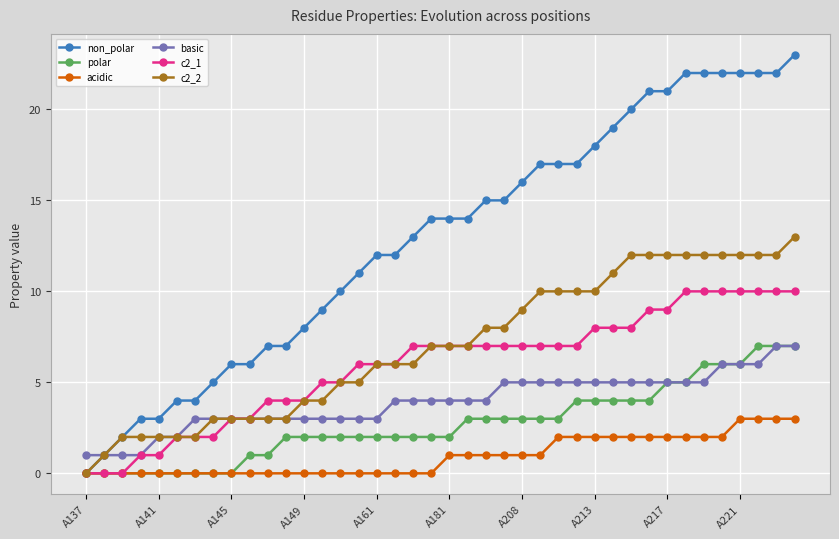

True or false: basic and acidic intersect in this chart.

False